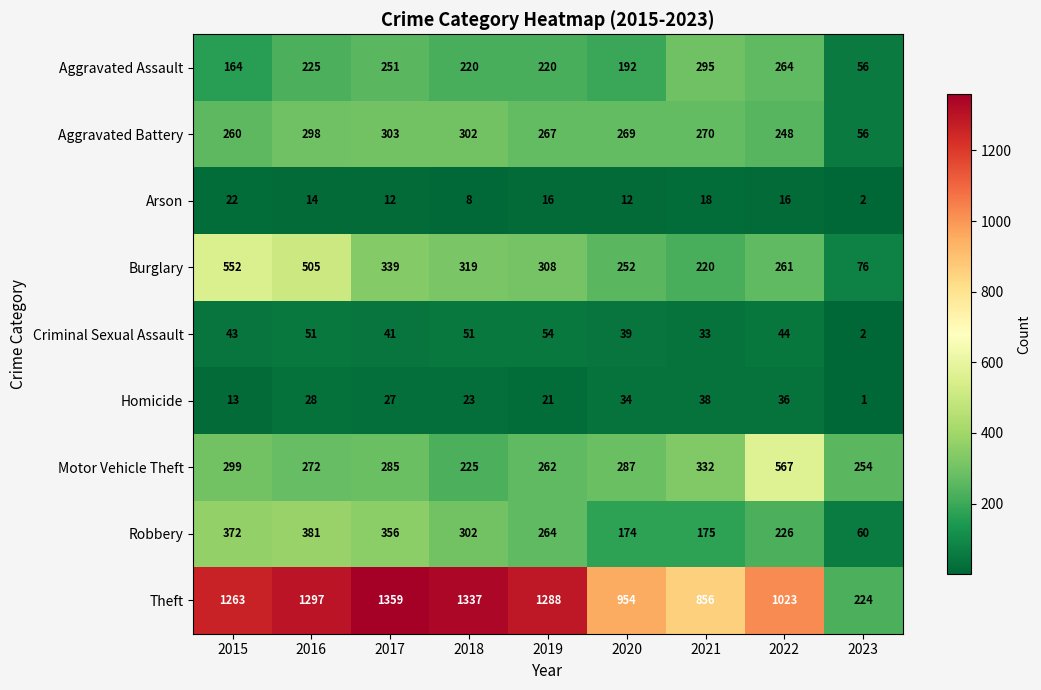

What value does the Motor Vehicle Theft series have at 2019?

262